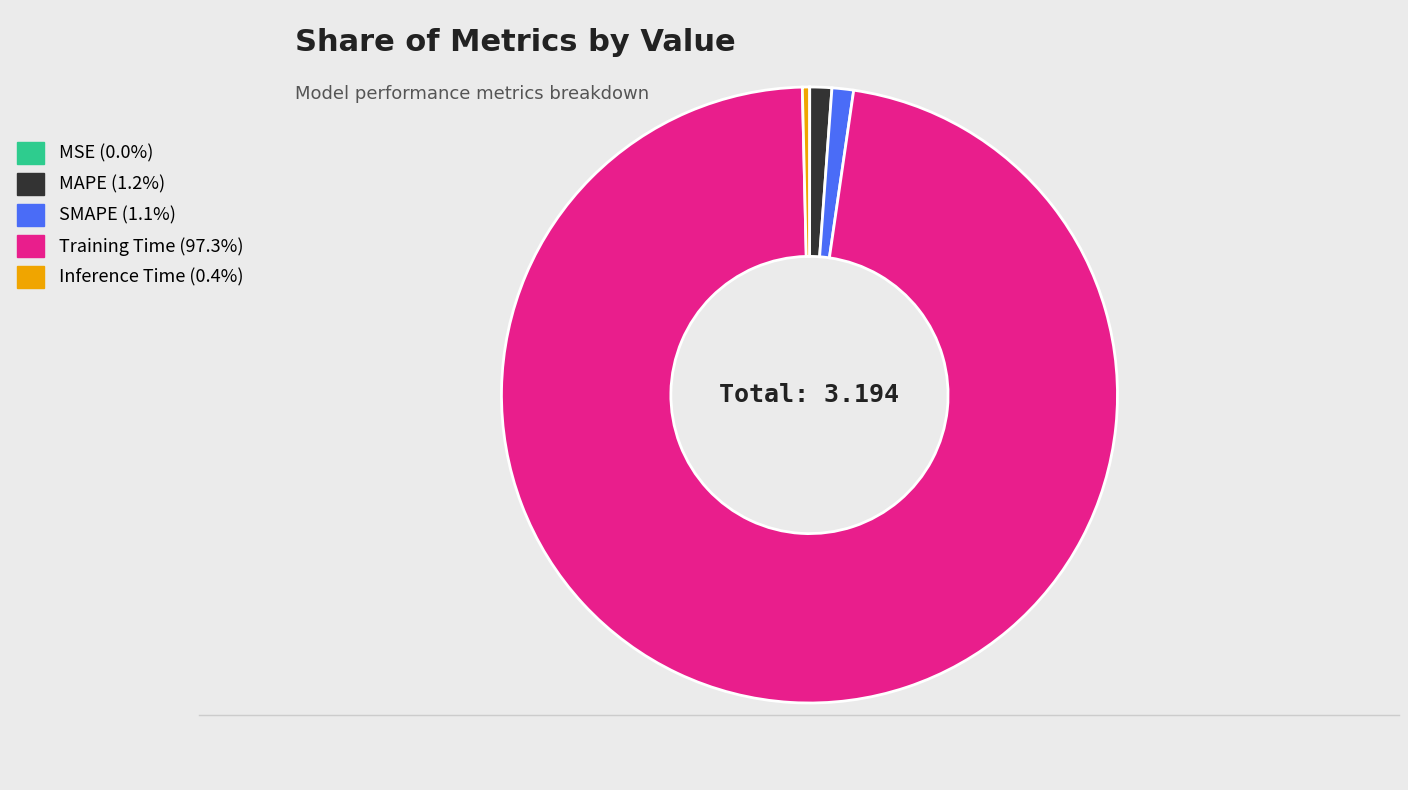

Is MAPE the majority of the pie?

No